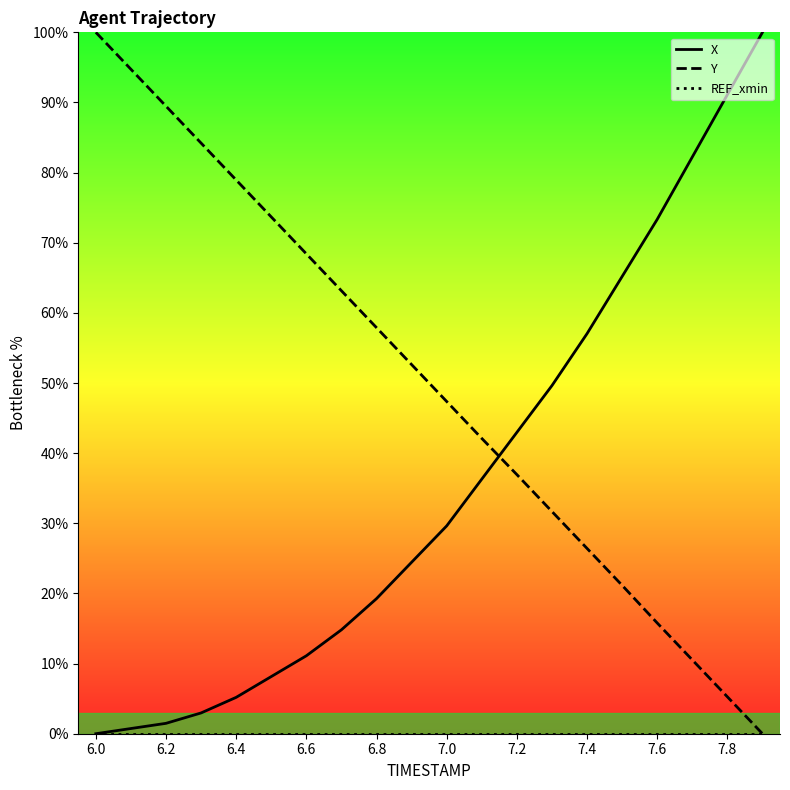

The Y series shows 47.5 at 6.6. True or false?

False